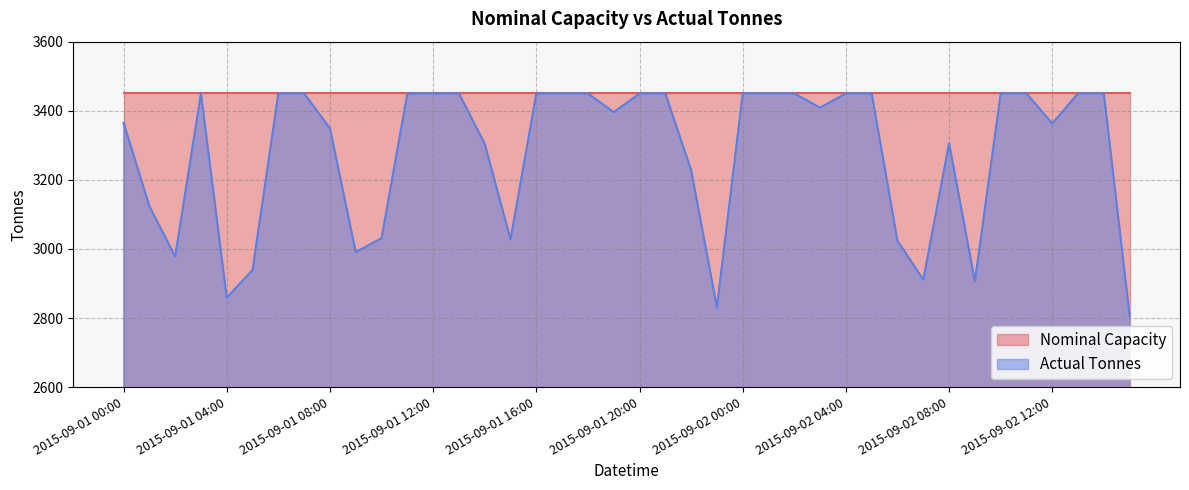

List the labels in order of value, largest first.

2015-09-01 03:00, 2015-09-01 06:00, 2015-09-01 07:00, 2015-09-01 11:00, 2015-09-01 12:00, 2015-09-01 13:00, 2015-09-01 16:00, 2015-09-01 17:00, 2015-09-01 18:00, 2015-09-01 20:00, 2015-09-01 21:00, 2015-09-02 00:00, 2015-09-02 01:00, 2015-09-02 02:00, 2015-09-02 04:00, 2015-09-02 05:00, 2015-09-02 10:00, 2015-09-02 11:00, 2015-09-02 13:00, 2015-09-02 14:00, 2015-09-02 03:00, 2015-09-01 19:00, 2015-09-01 00:00, 2015-09-02 12:00, 2015-09-01 08:00, 2015-09-02 08:00, 2015-09-01 14:00, 2015-09-01 22:00, 2015-09-01 01:00, 2015-09-01 10:00, 2015-09-01 15:00, 2015-09-02 06:00, 2015-09-01 09:00, 2015-09-01 02:00, 2015-09-01 05:00, 2015-09-02 07:00, 2015-09-02 09:00, 2015-09-01 04:00, 2015-09-01 23:00, 2015-09-02 15:00